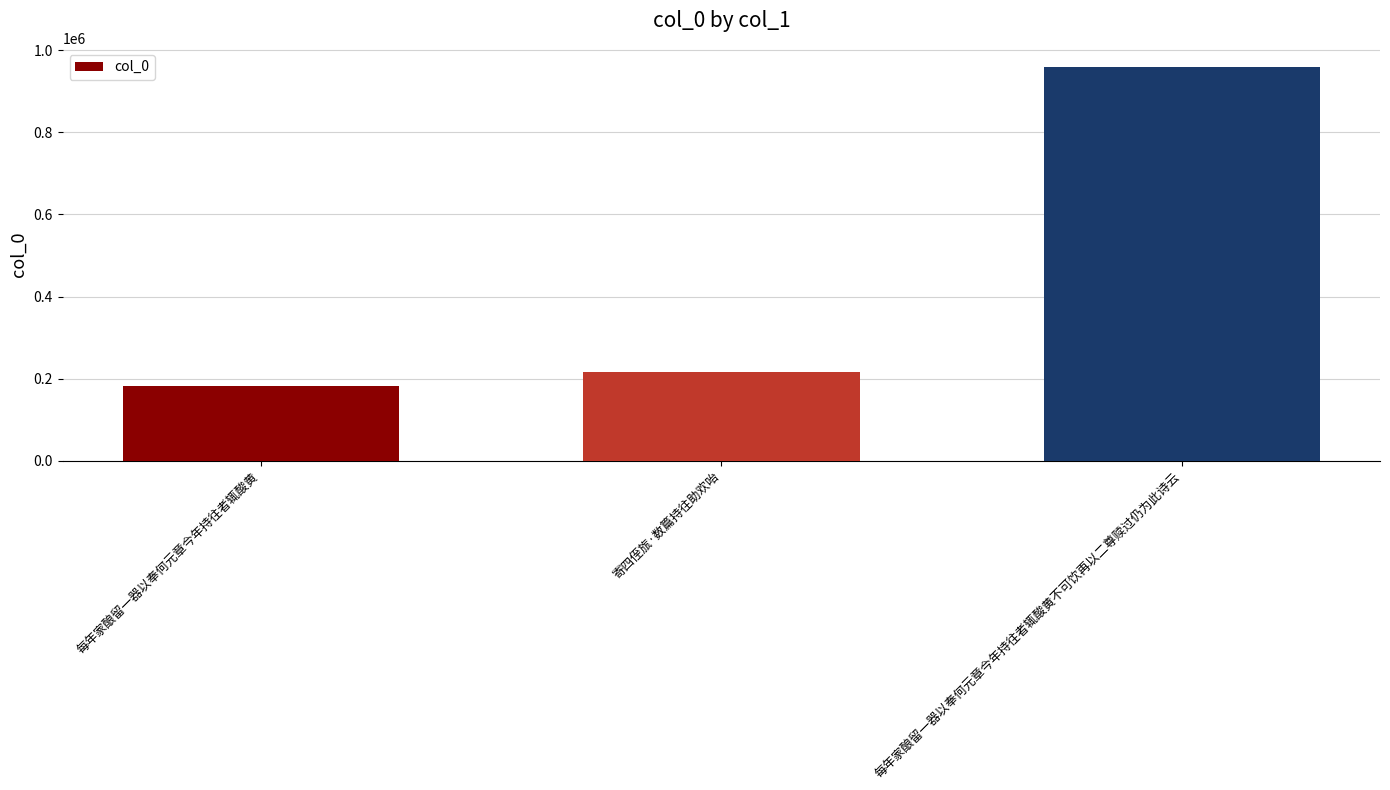

Read the value at 每年家酿留一器以奉何元章今年持往者辄酸黄.

181590